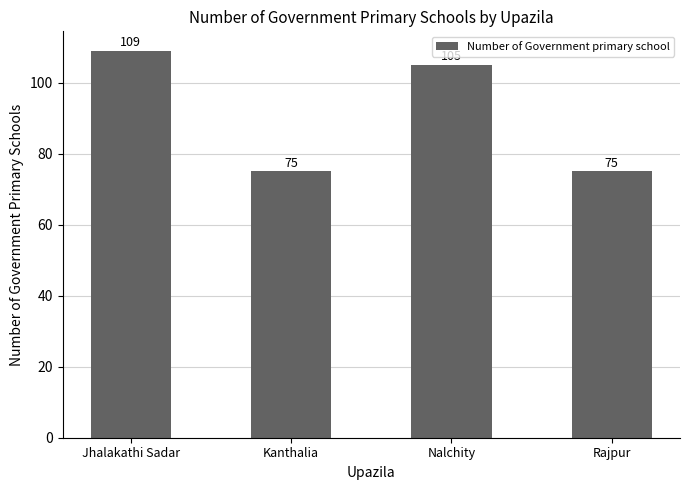

Reading left to right, what are all the values shown in this chart?

Jhalakathi Sadar=109	Kanthalia=75	Nalchity=105	Rajpur=75